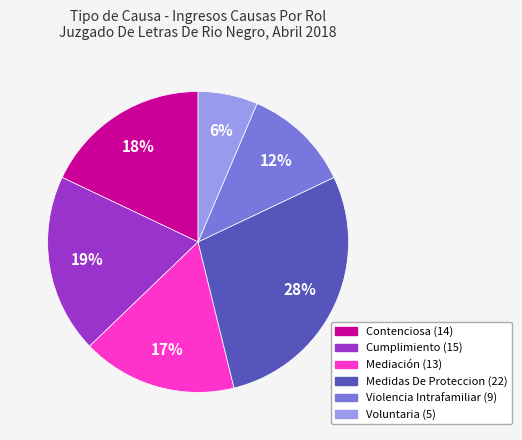

To the nearest percent, what is the average slice percentage?

17%